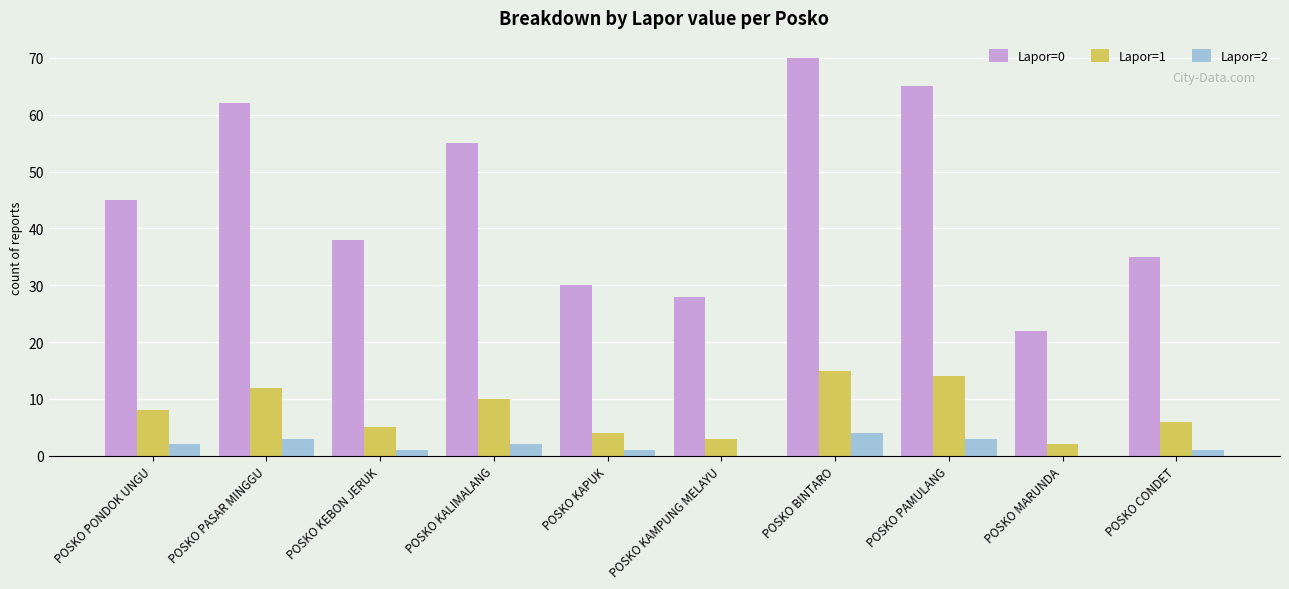

How many groups of bars are there?

10